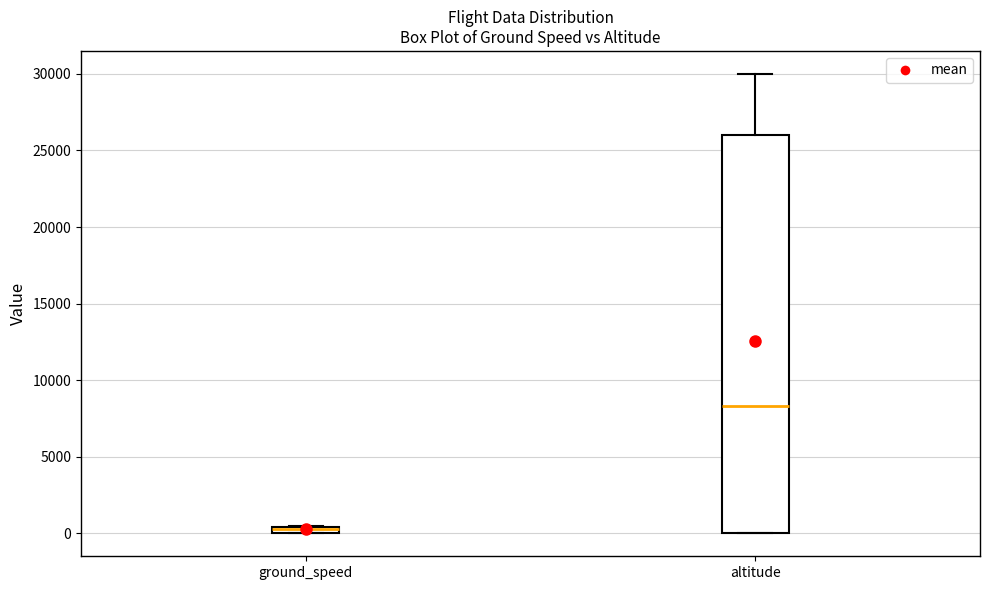

Which box is the tallest, from its lower edge to its upper edge?

altitude